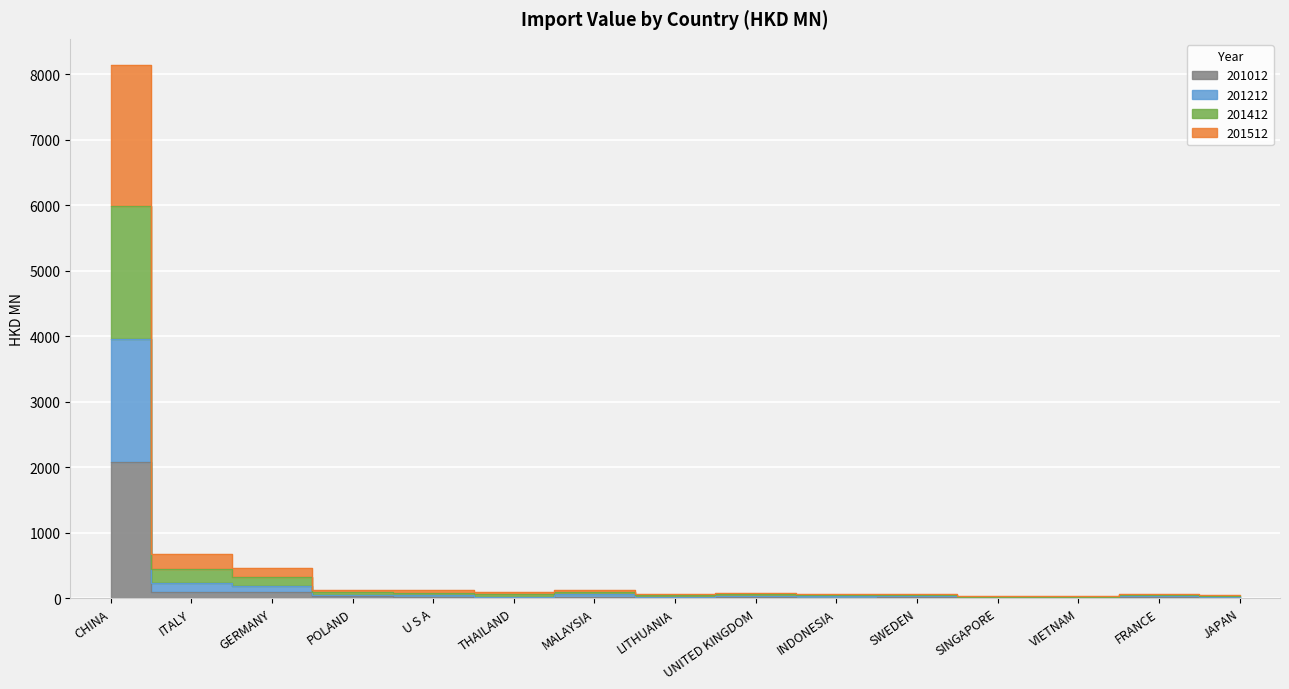

True or false: 201412 and 201012 intersect in this chart.

False